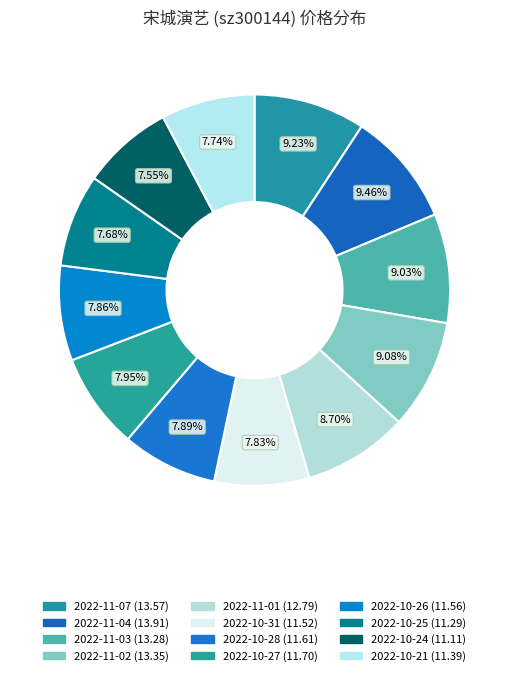

How many slices are in this pie chart?

12